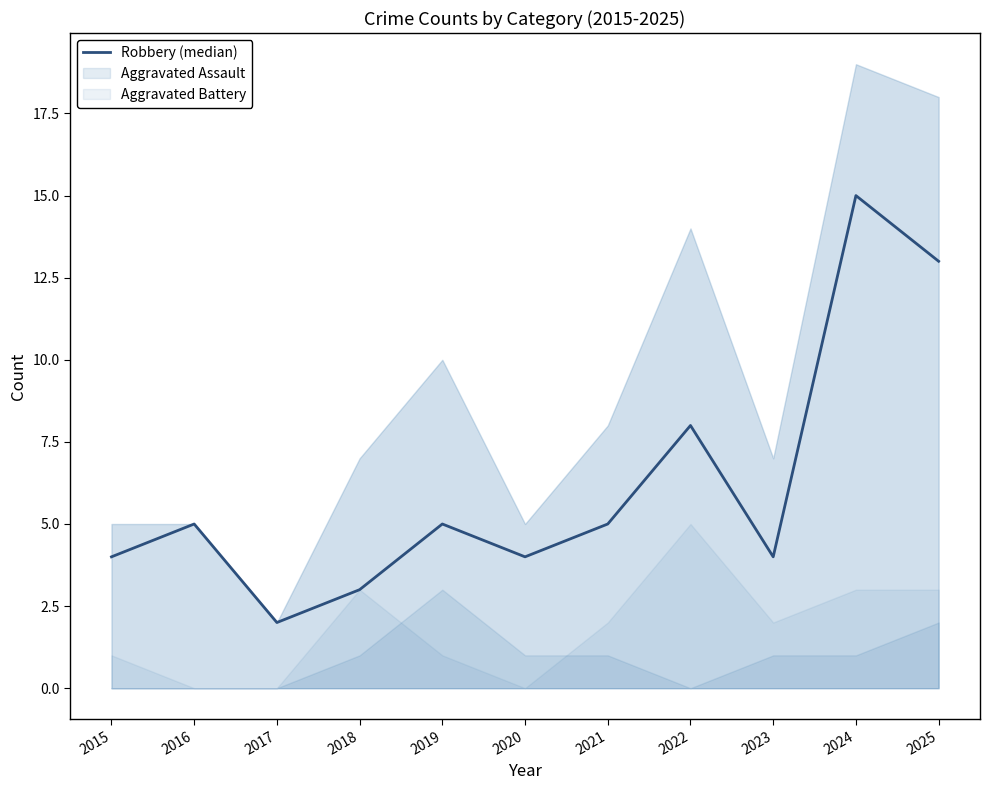

How many series are shown in this chart?

1